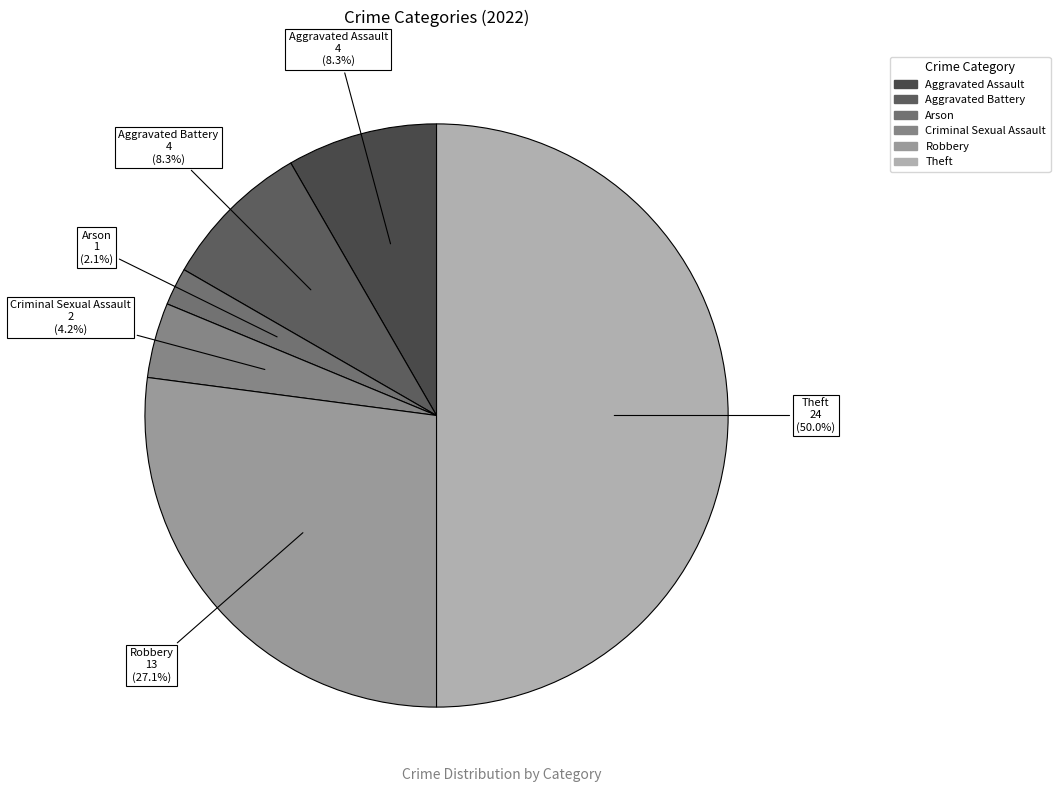

What is the largest slice in the pie chart?

Theft